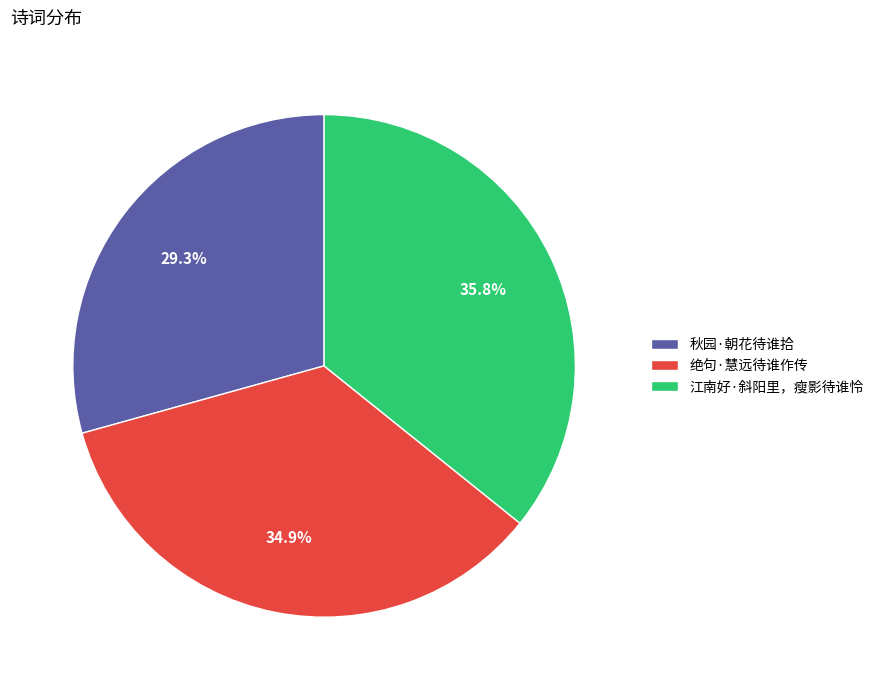

Rank the categories by value from highest to lowest.

江南好·斜阳里，瘦影待谁怜, 绝句·慧远待谁作传, 秋园·朝花待谁拾